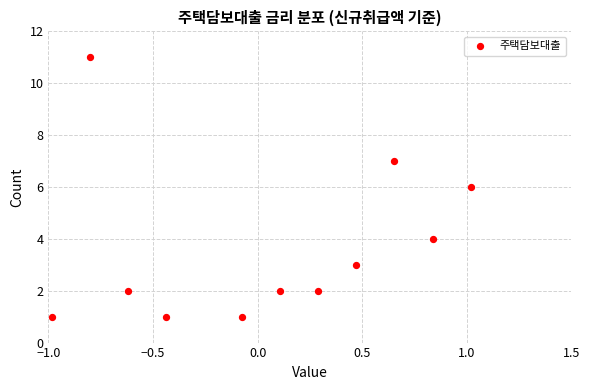

What is the range of Y values (max minus min)?

10